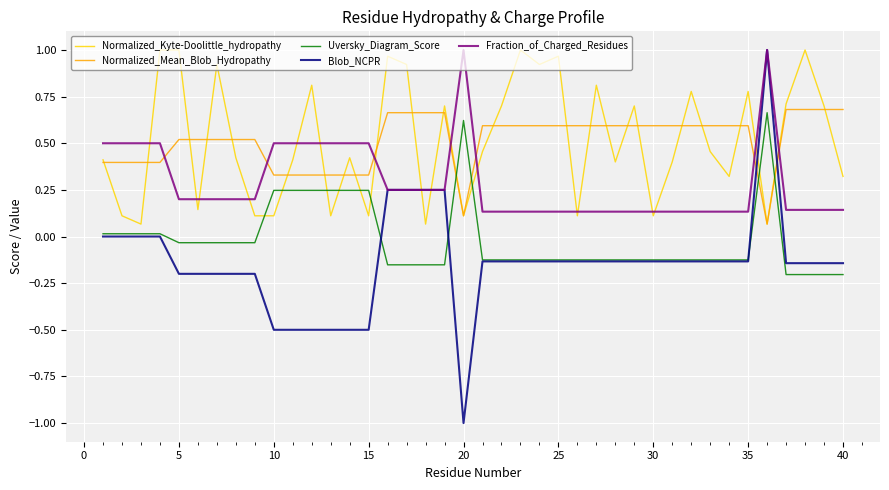

True or false: Uversky_Diagram_Score and Fraction_of_Charged_Residues intersect in this chart.

False